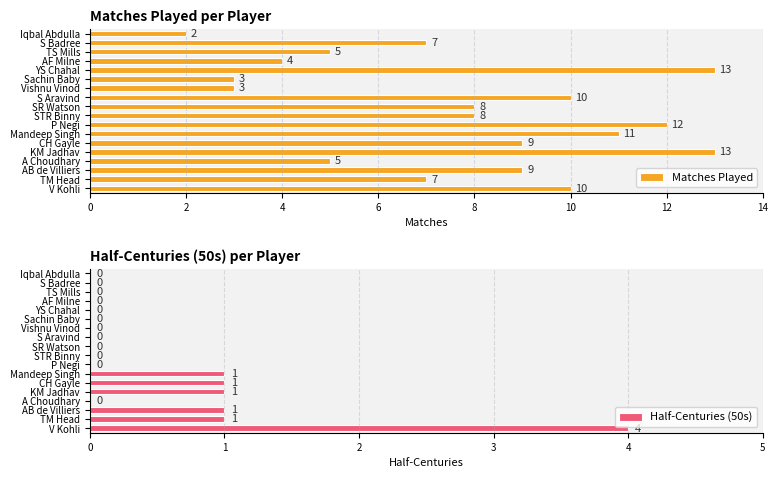

The value of Half-Centuries (50s) at 17 is 3. True or false?

False